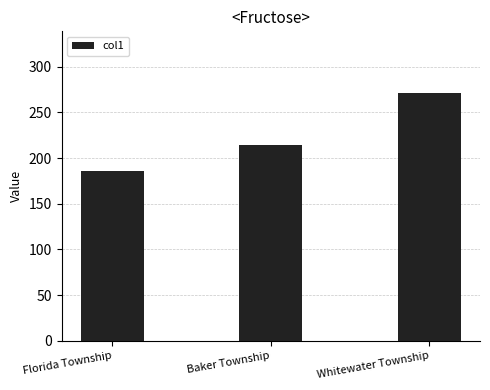

Reading left to right, extract all data points from this chart.

Florida Township=186	Baker Township=214	Whitewater Township=271